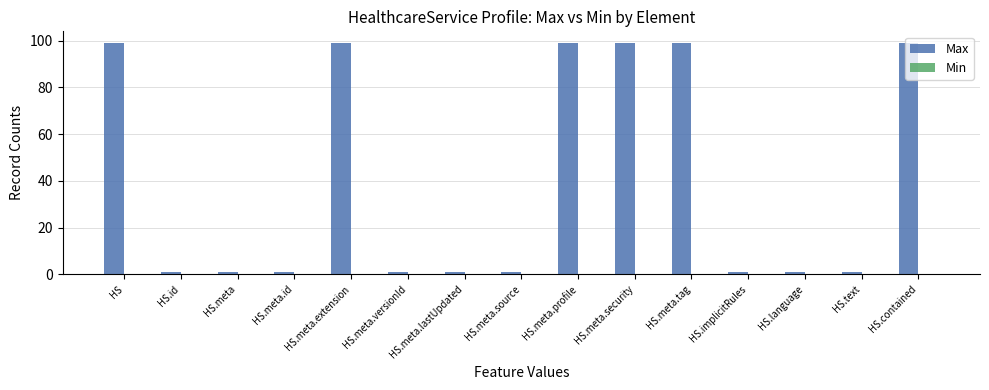

How many bars are there in total?

15